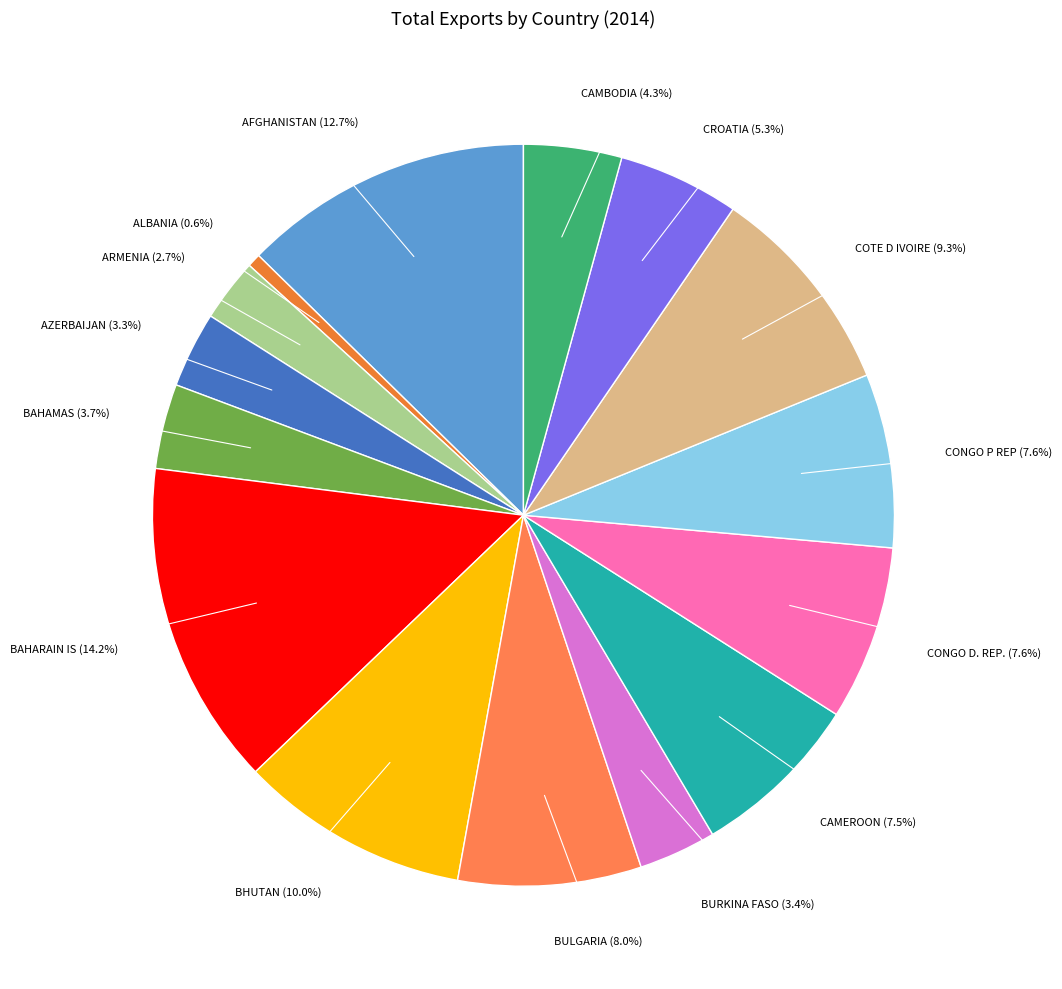

How many segments does this pie chart have?

15